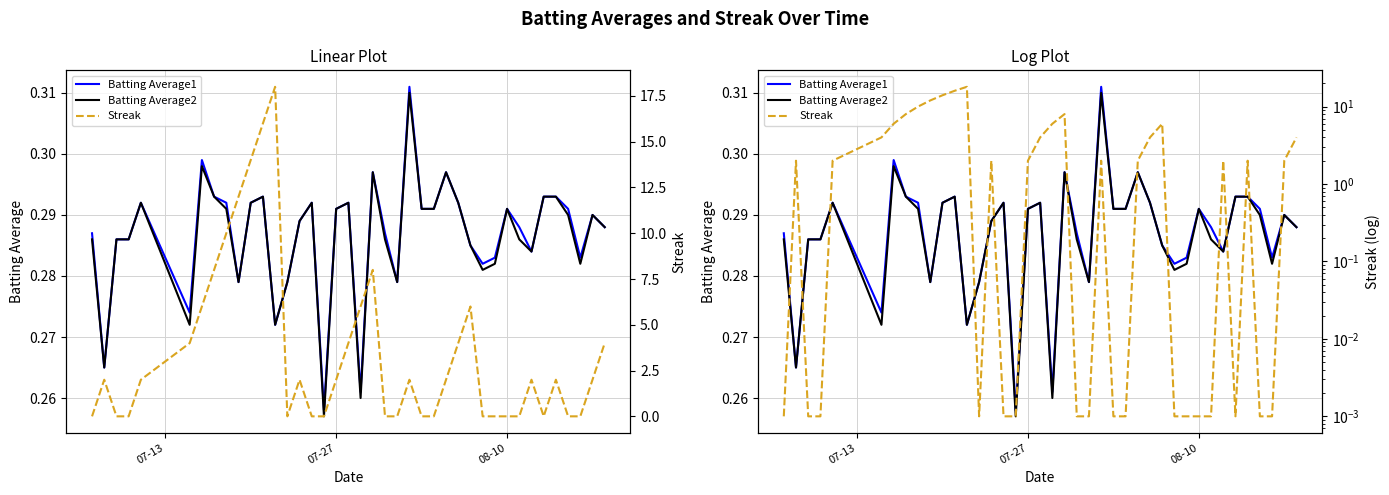

Does the chart have visible grid lines?

Yes